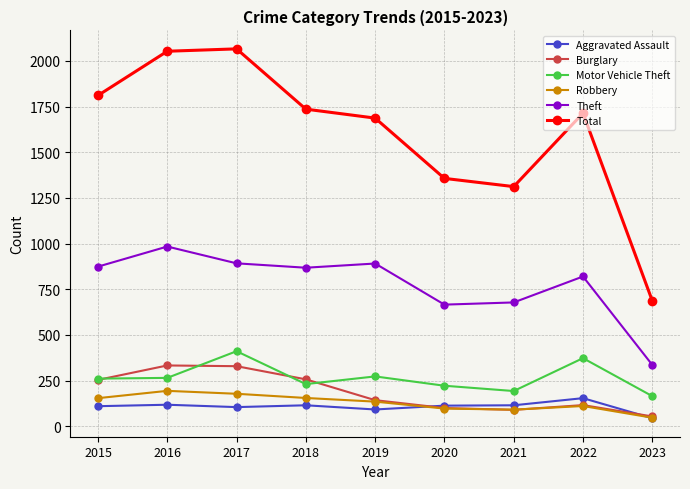

What is the spread (max minus min) of values at 2017?

1961